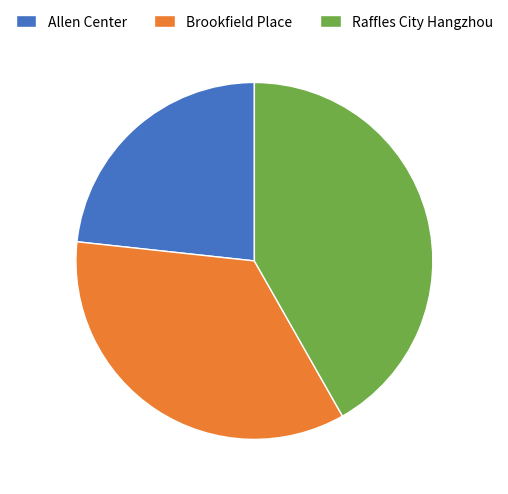

Rank the categories by value from lowest to highest.

Allen Center, Brookfield Place, Raffles City Hangzhou